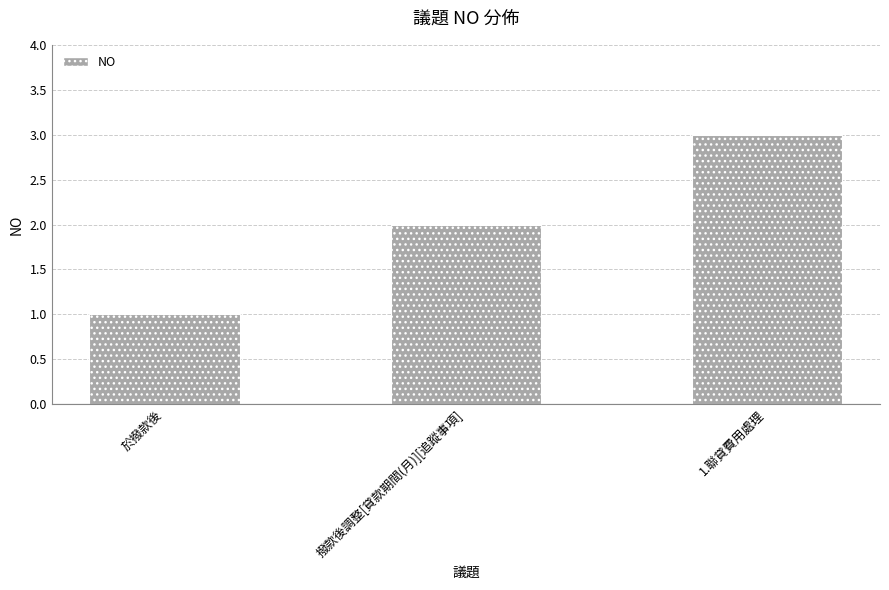

What is the change in value from 撥款後調整[貸款期間(月)][追蹤事項] to 1.聯貸費用處理?

+1